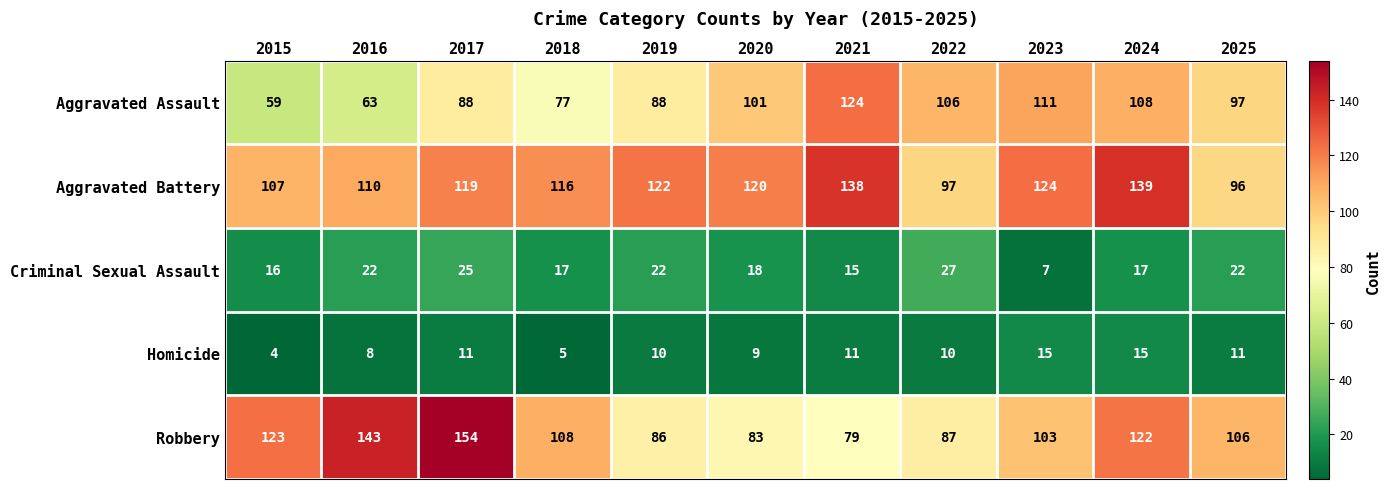

At which label does Homicide reach its minimum?

2015